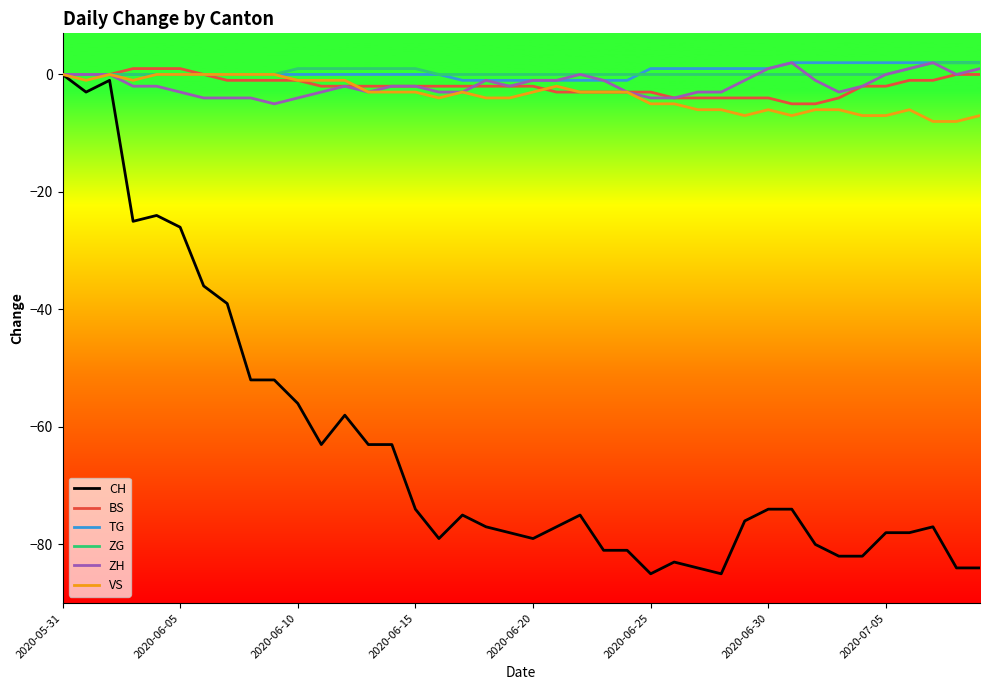

Does the chart have visible grid lines?

No